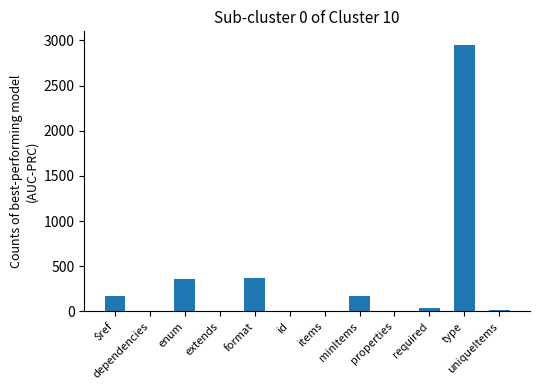

What is the greatest value displayed?

2952